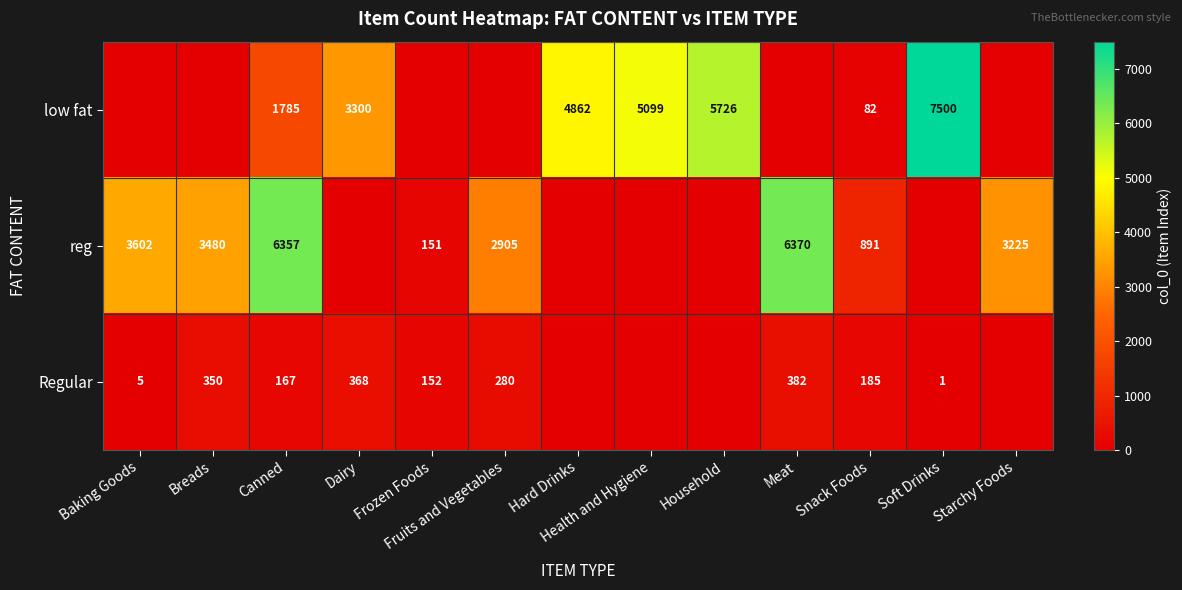

Is the value of low fat at Health and Hygiene greater than the value of Regular at Snack Foods?

Yes